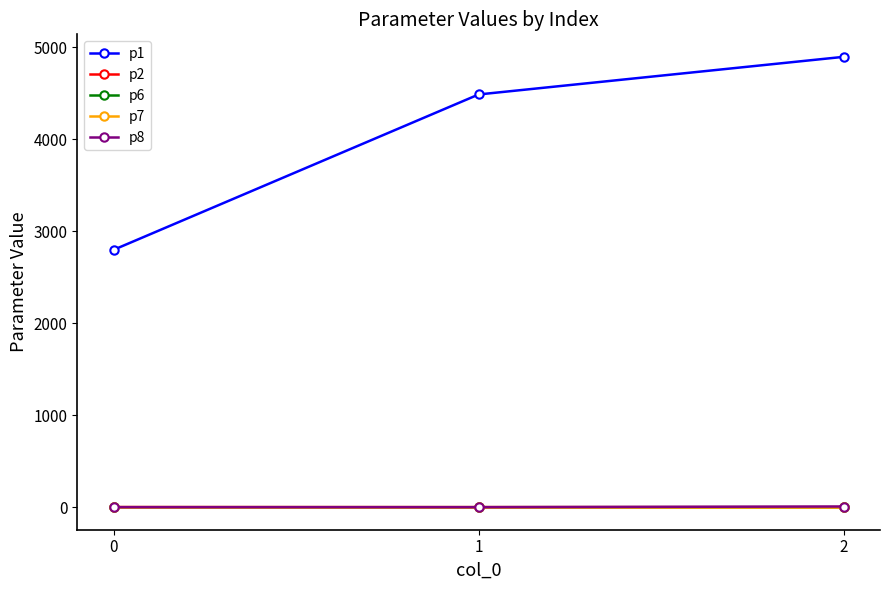

At how many categories does at least one series exceed 4022?

2